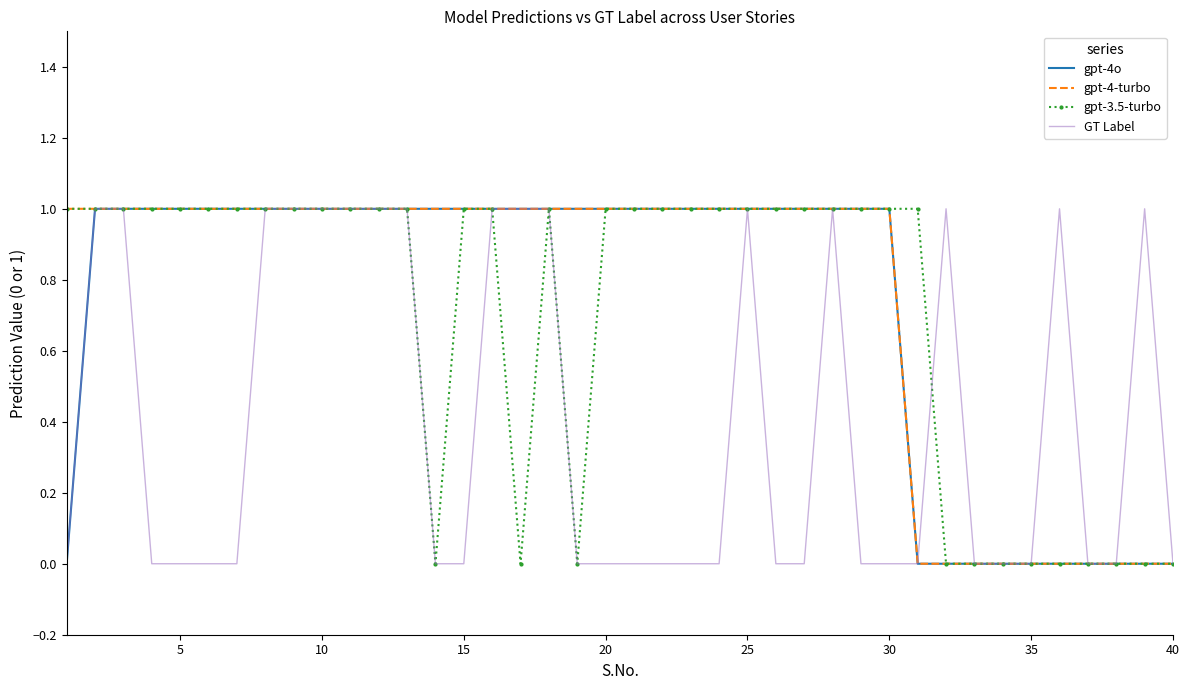

What are all the series names shown in the legend?

gpt-4o, gpt-4-turbo, gpt-3.5-turbo, GT Label